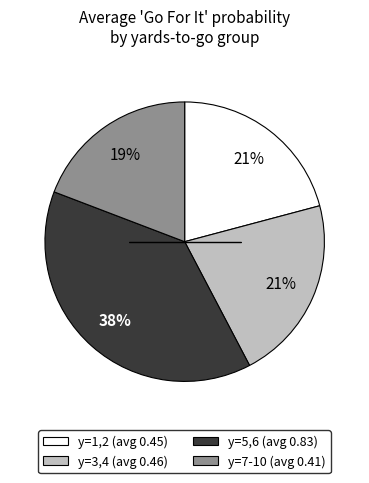

To the nearest percent, what percentage of the pie is y=3,4 (avg 0.46)?

21%